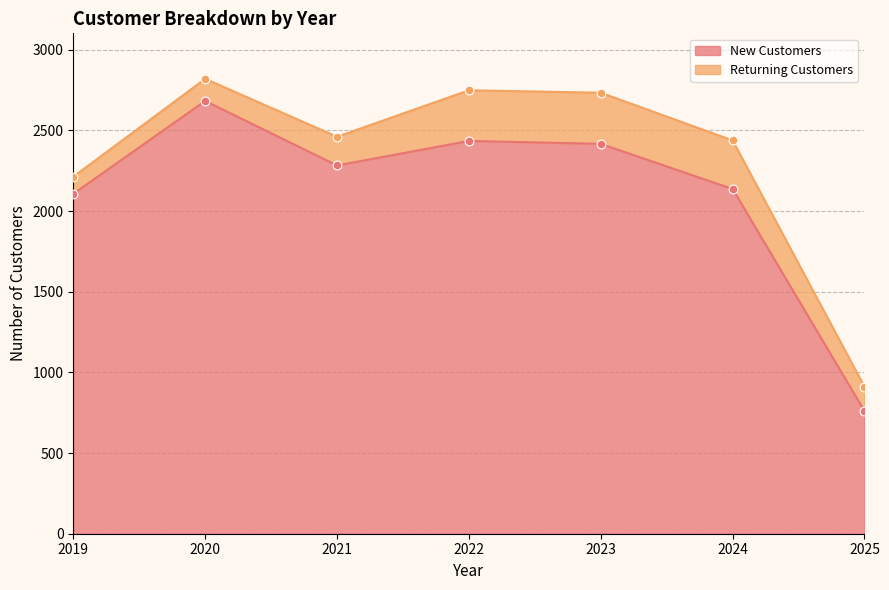

Between 2024 and 2025, which is larger?

2024